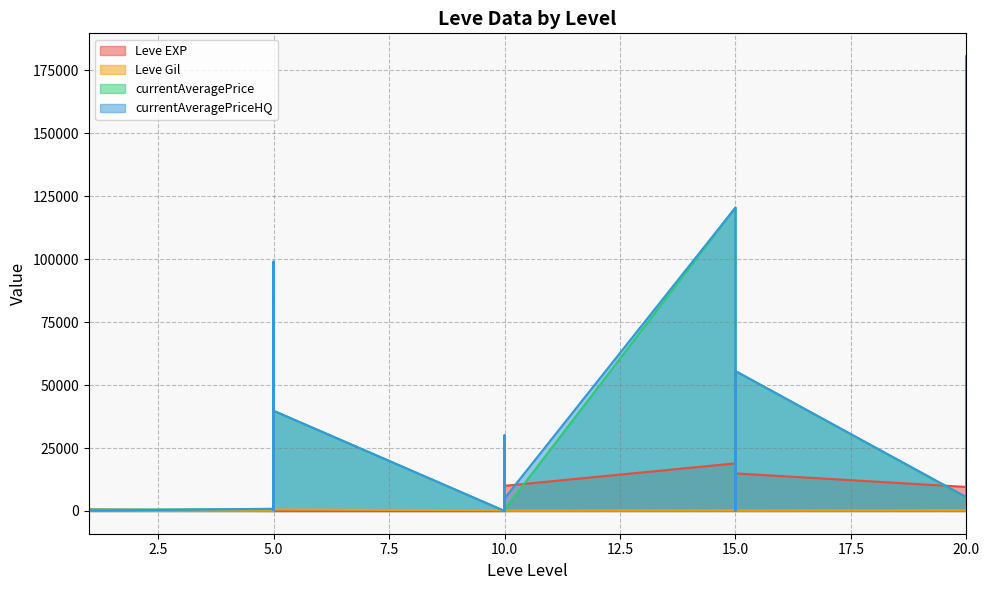

What is the sum of all Leve EXP values?

215129